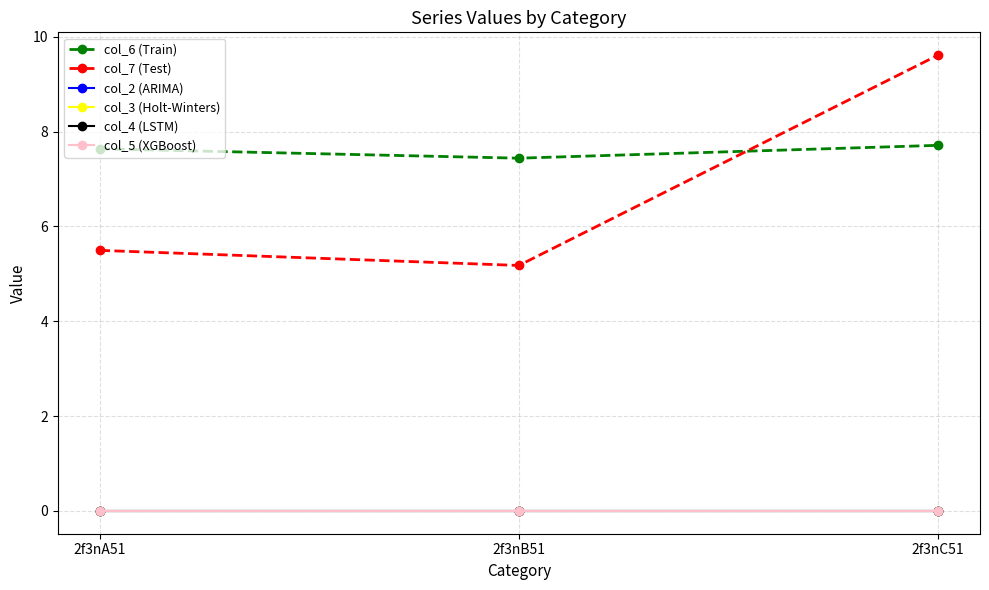

Is it true that col_4 (LSTM) equals 0.0 at 2f3nC51?

True